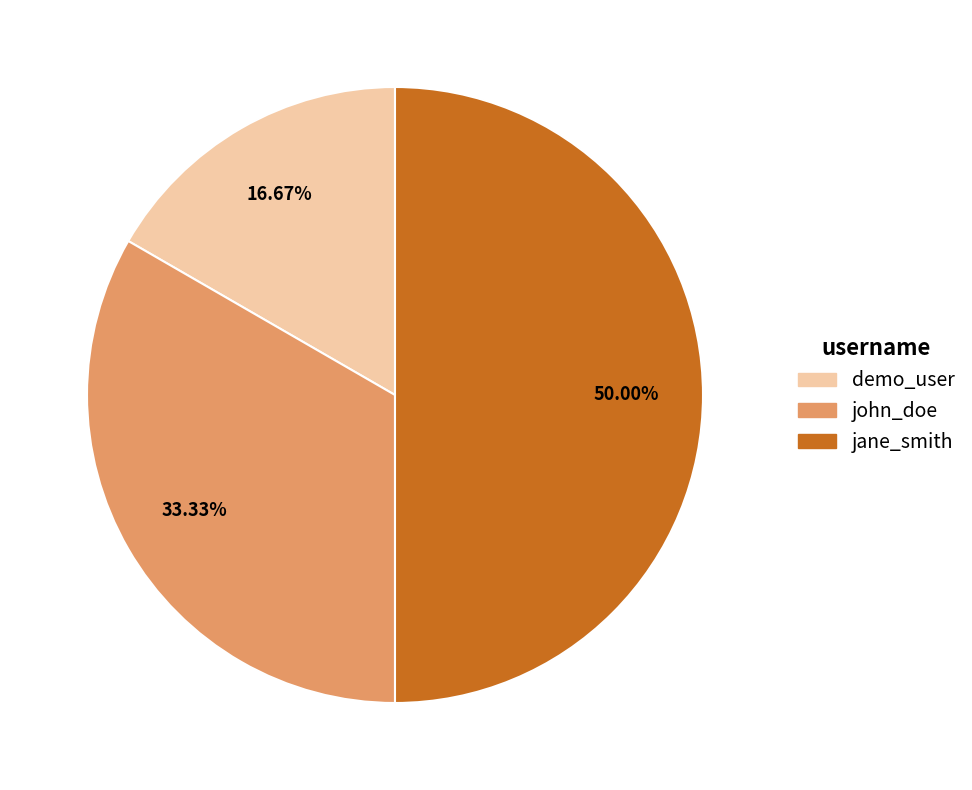

True or false: jane_smith accounts for 37% of the total.

False